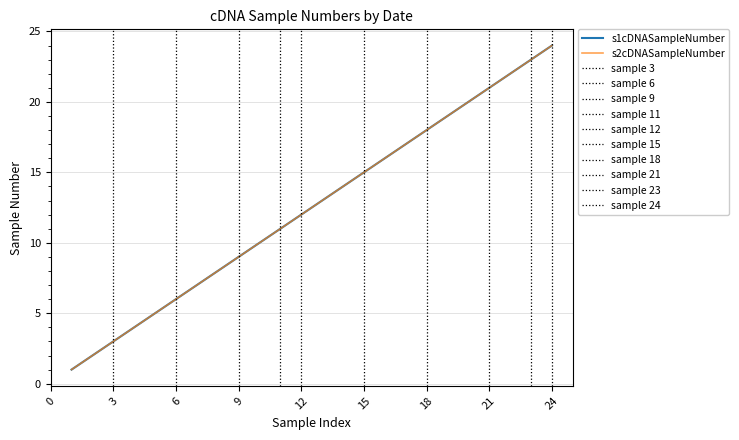

Count the number of categories in the chart.

24